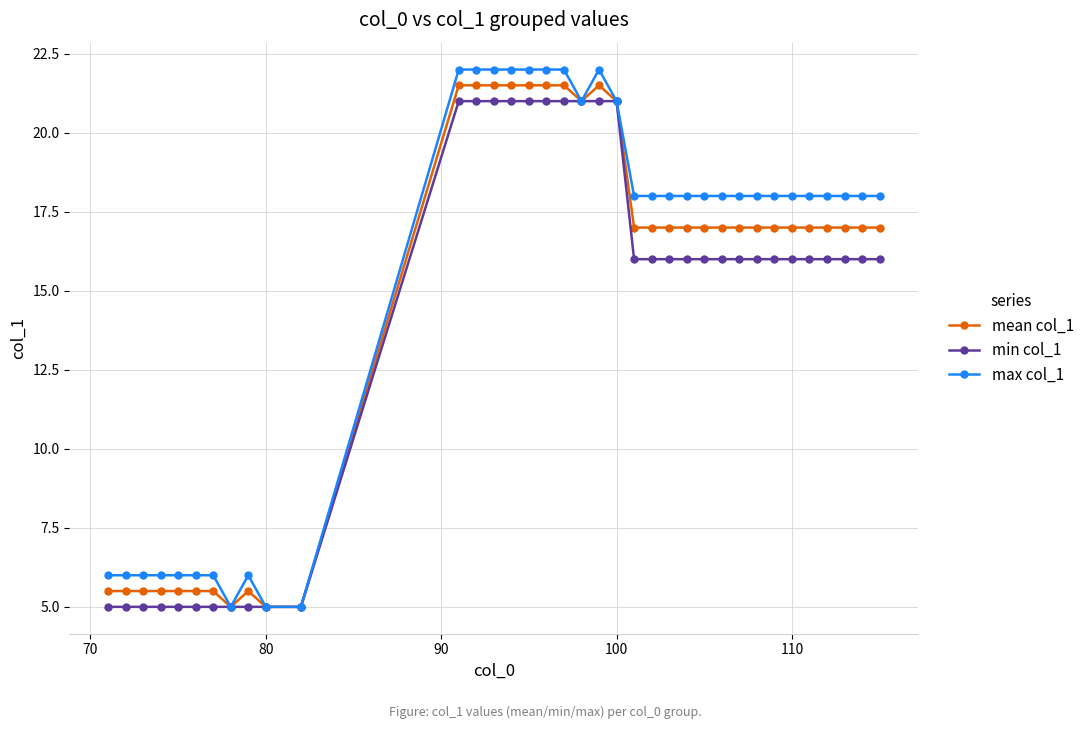

What is the greatest value displayed?

22.0